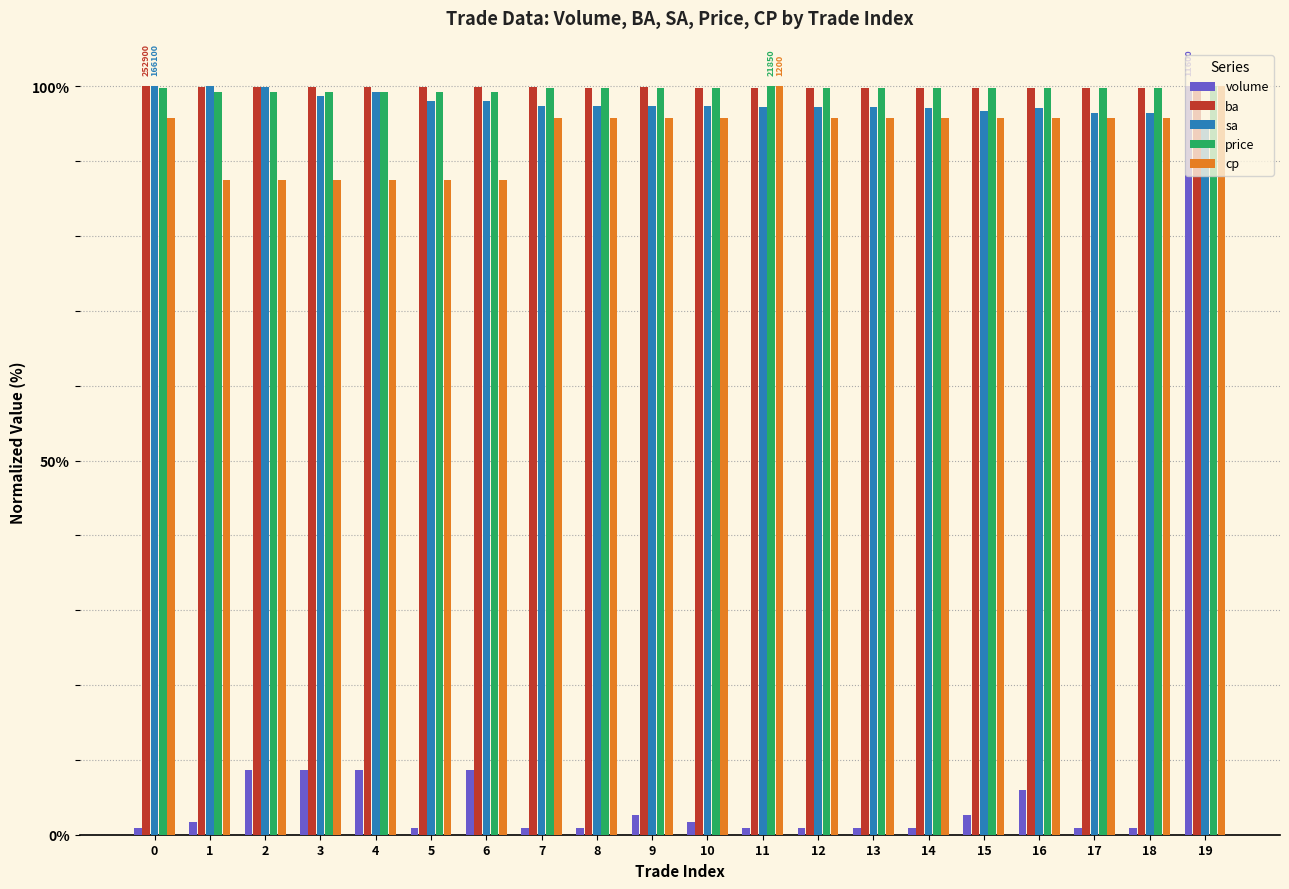

What is the total value across all series at 18?

392.6